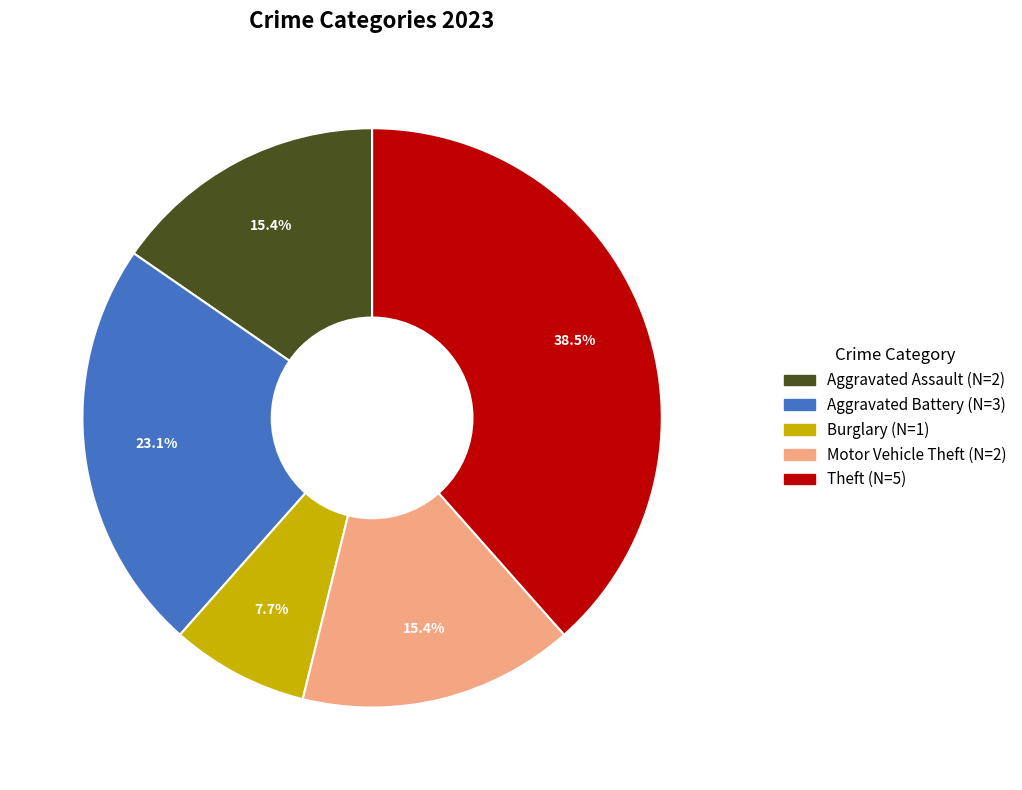

How many slices are in this pie chart?

5